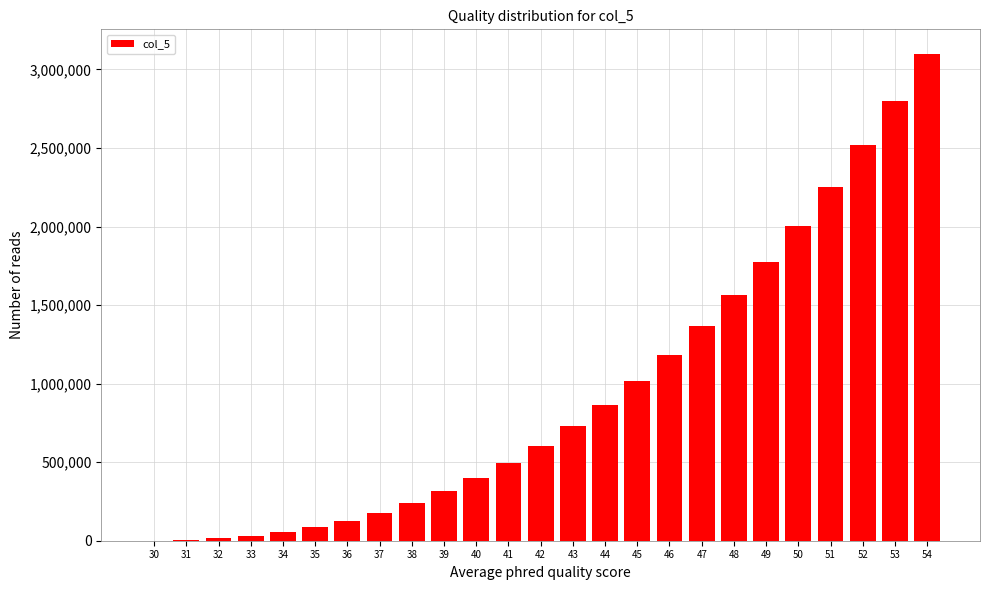

The value at 48 is 550277. True or false?

False